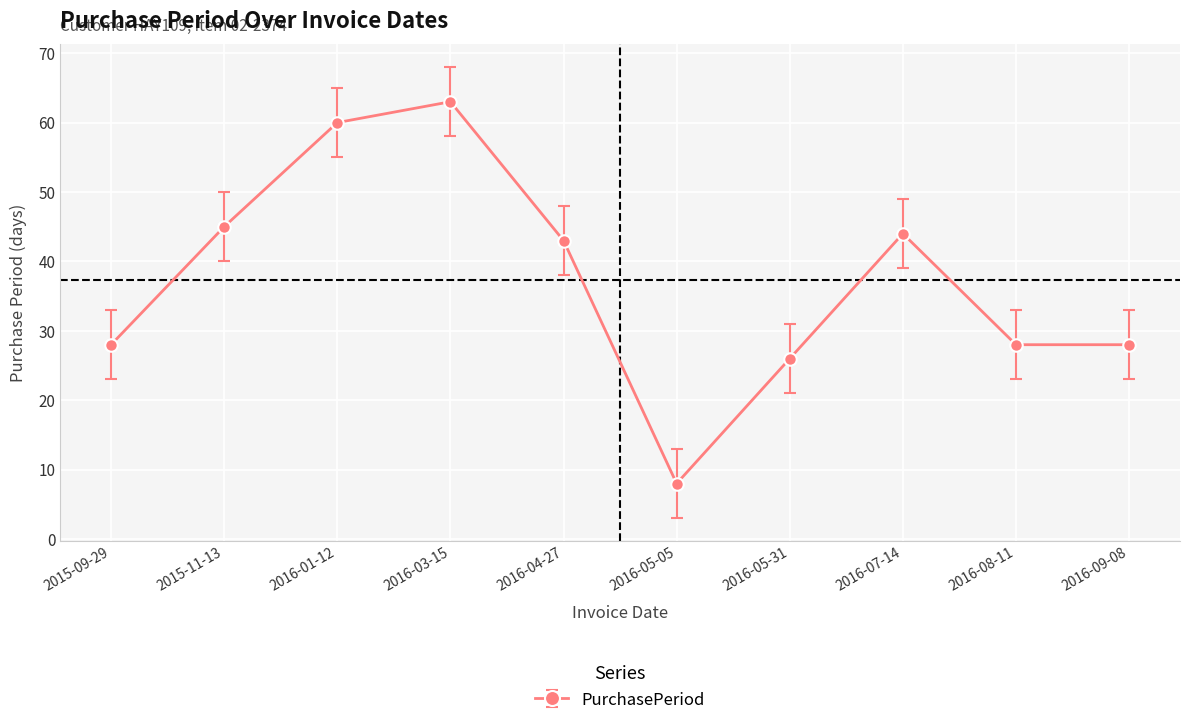

Which label corresponds to the largest value in the chart?

2016-03-15